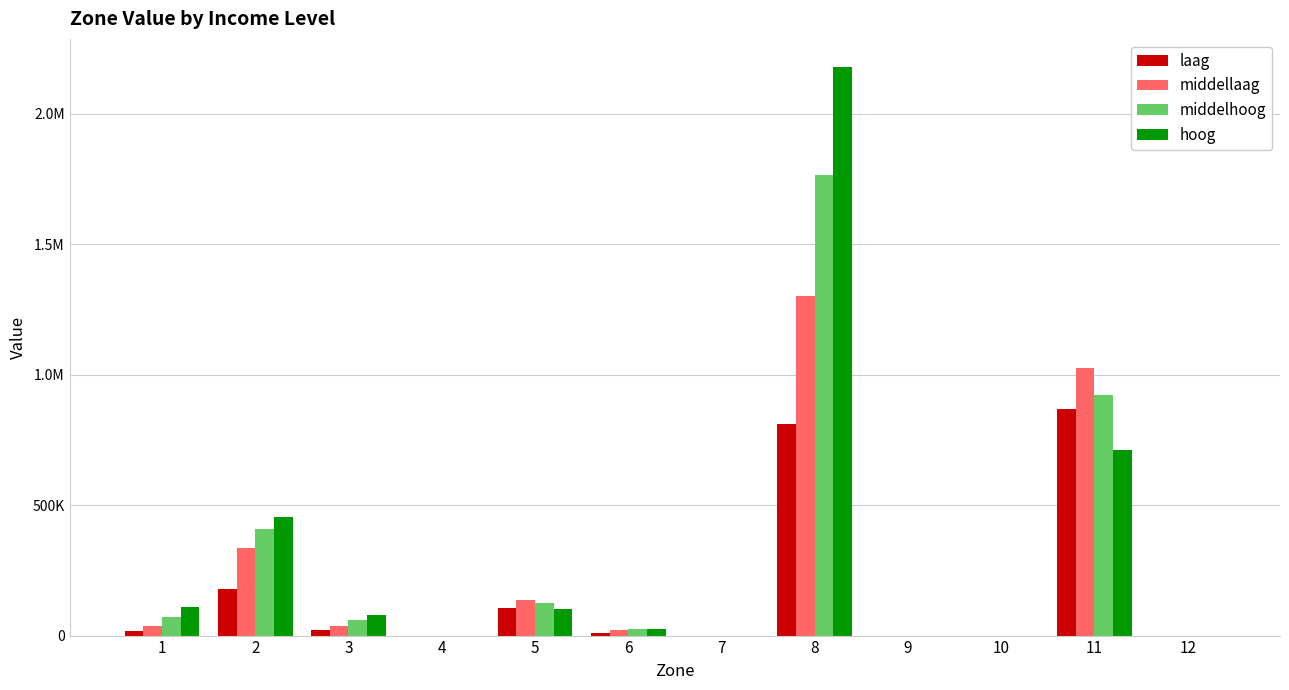

What are all the series names shown in the legend?

laag, middellaag, middelhoog, hoog